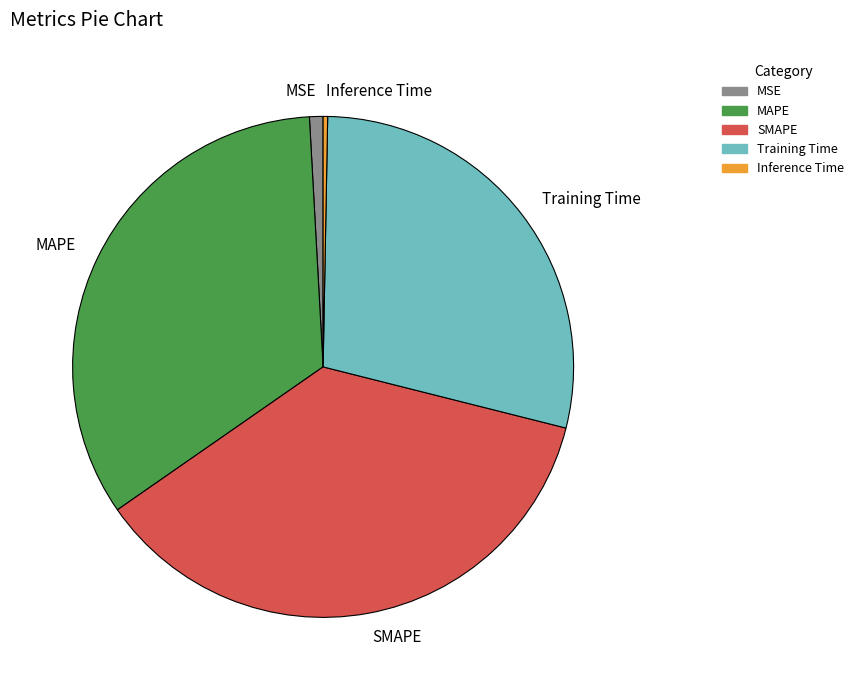

Rank the categories by value from lowest to highest.

Inference Time, MSE, Training Time, MAPE, SMAPE